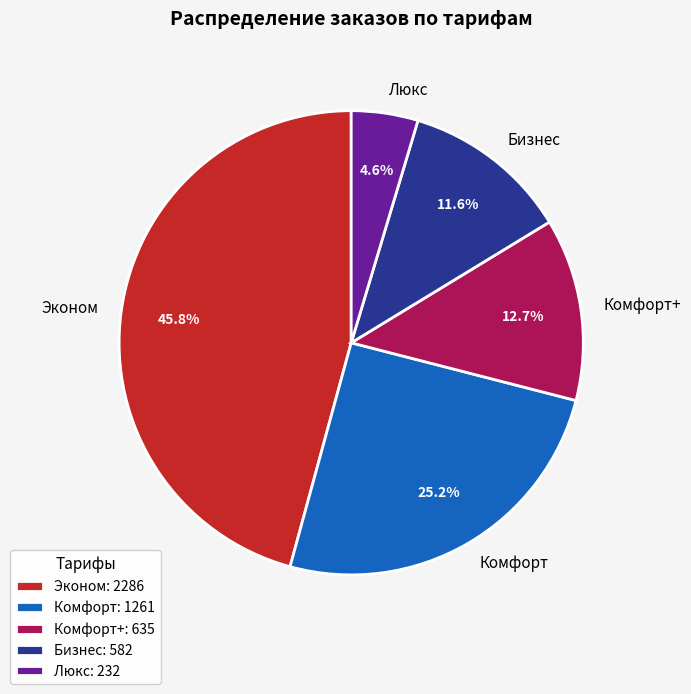

Does Бизнес represent more than half of the total?

No